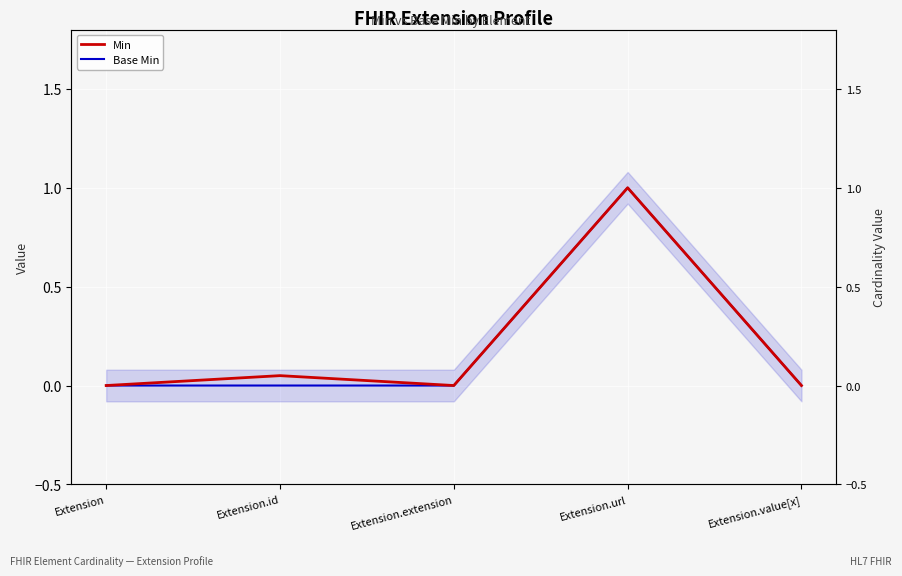

At which category is the sum across all series the highest?

Extension.url